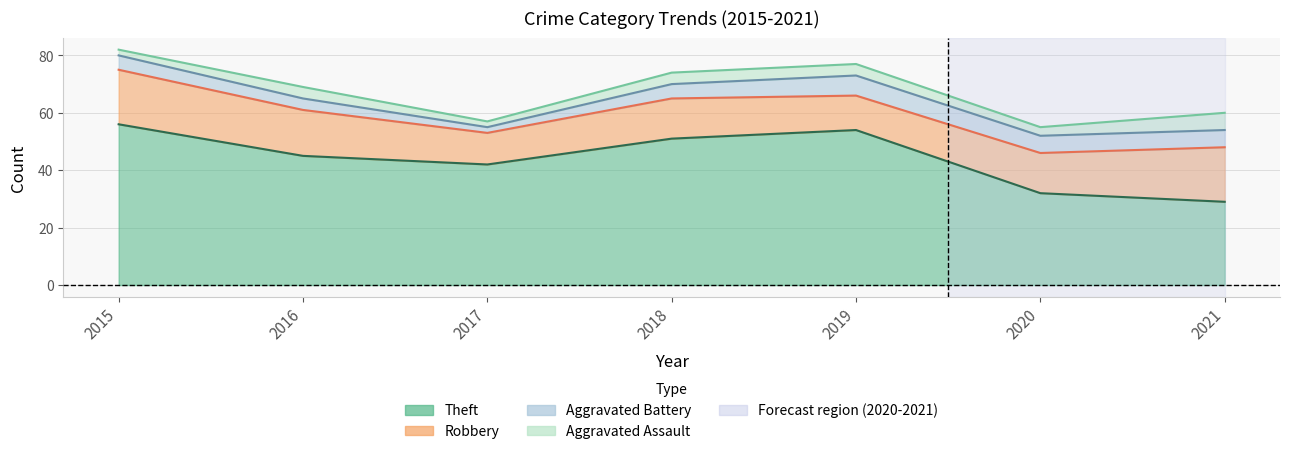

Rank the categories by Aggravated Battery value from lowest to highest.

2017, 2016, 2015, 2018, 2020, 2021, 2019